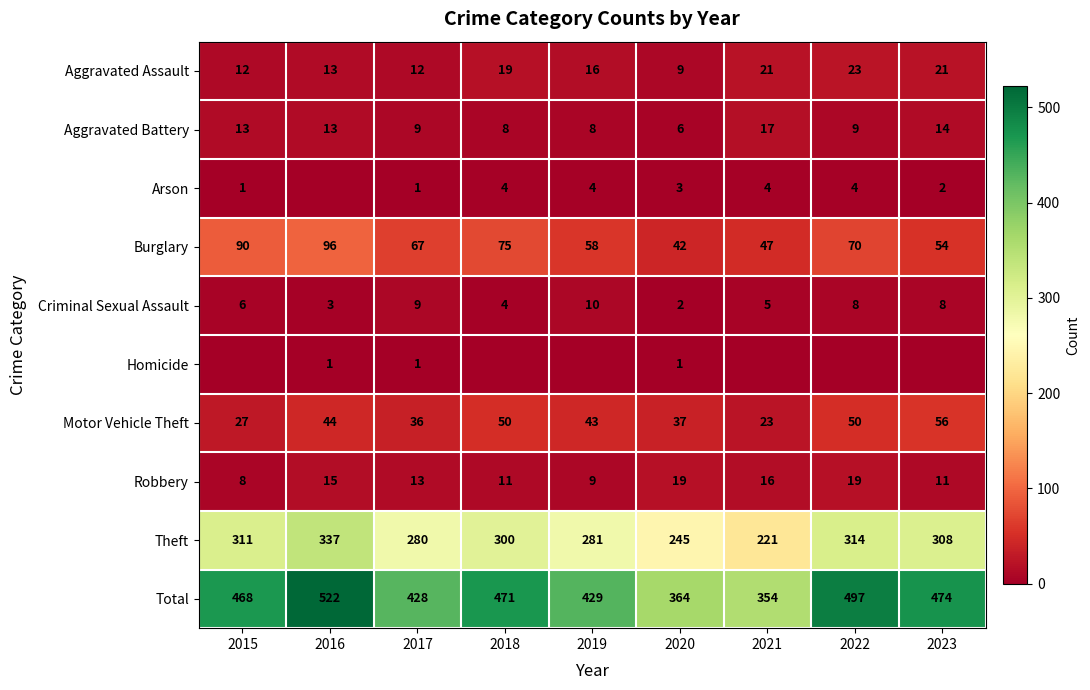

The Aggravated Battery series shows 19 at 2015. True or false?

False